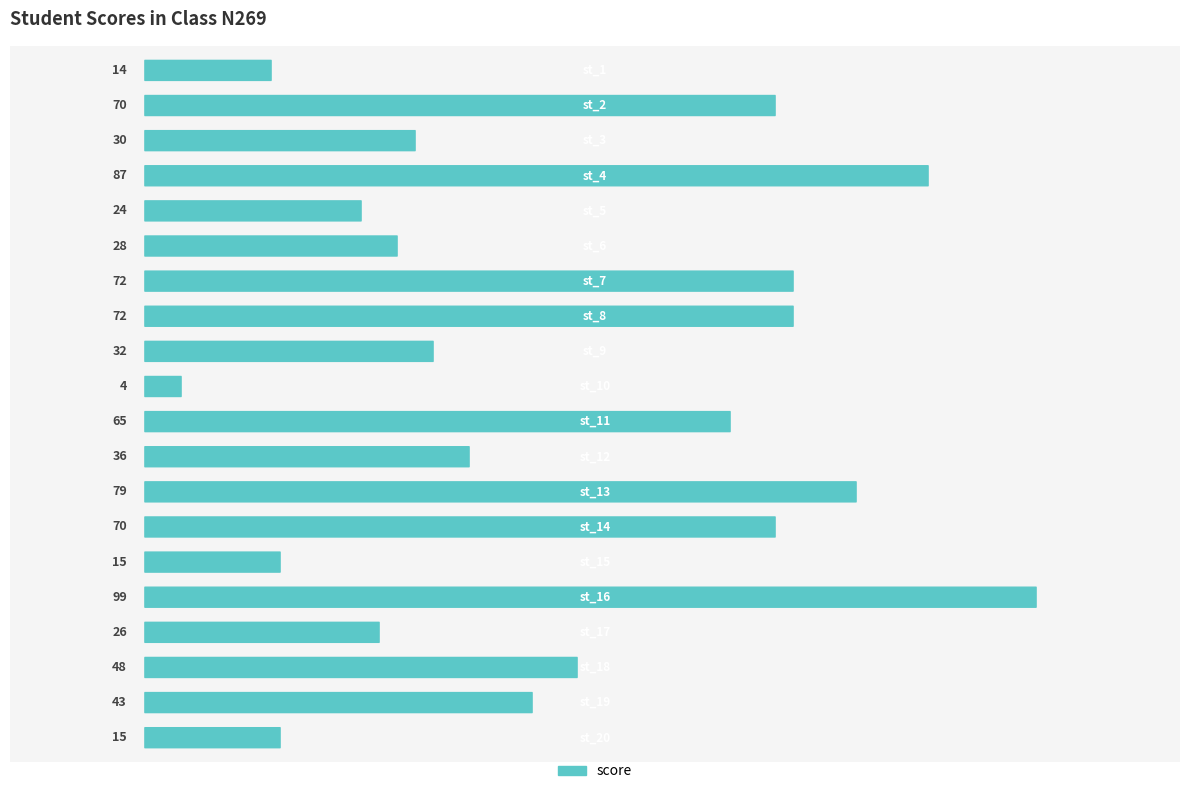

What is the average value?

46